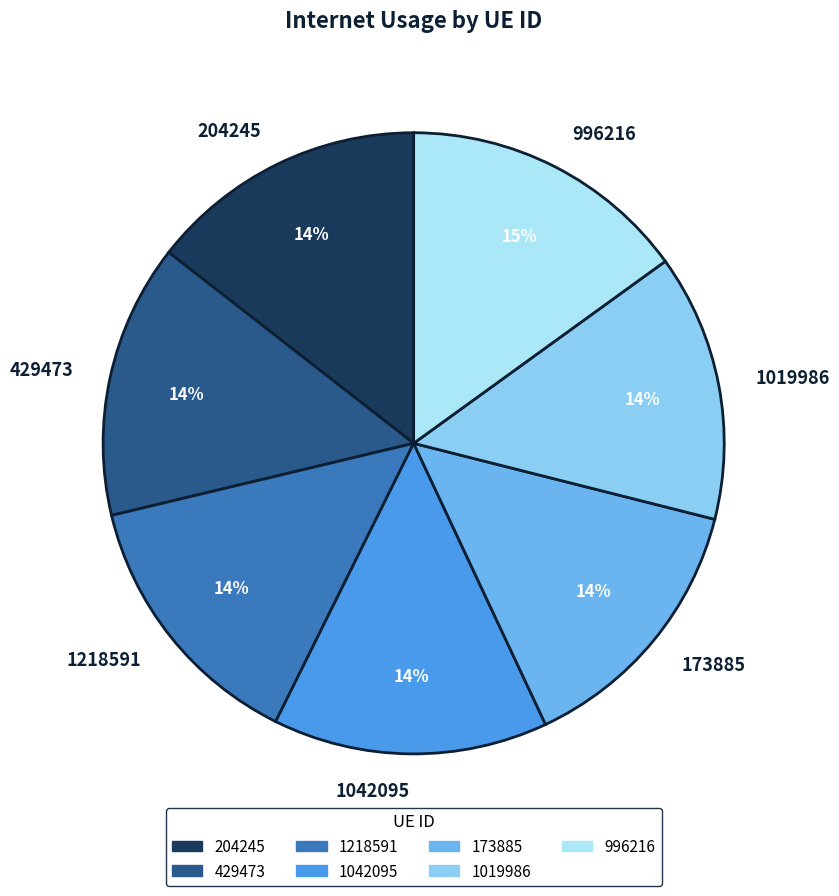

Is there a majority slice in this chart?

No